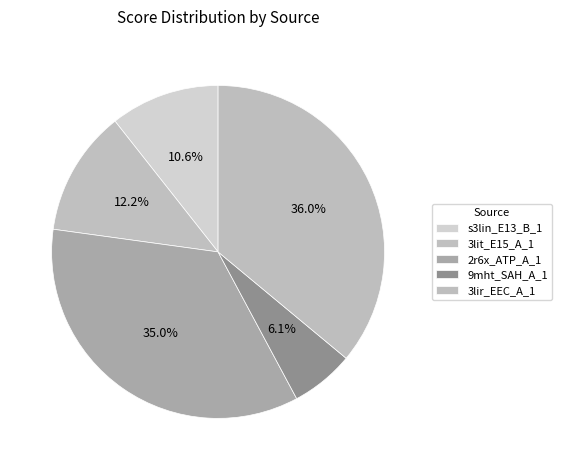

Is there any slice that represents more than half of the pie?

No